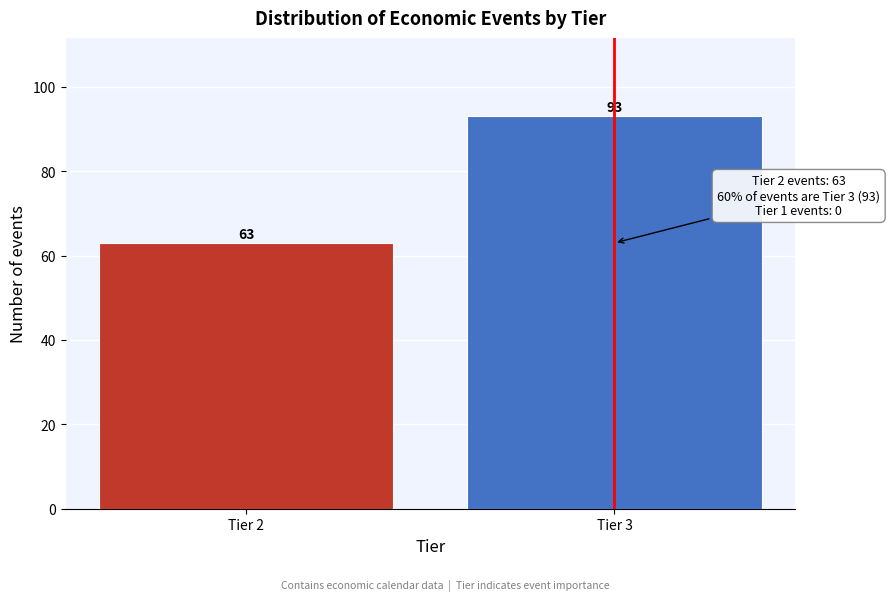

Reading left to right, list all the values displayed in this chart.

63	93